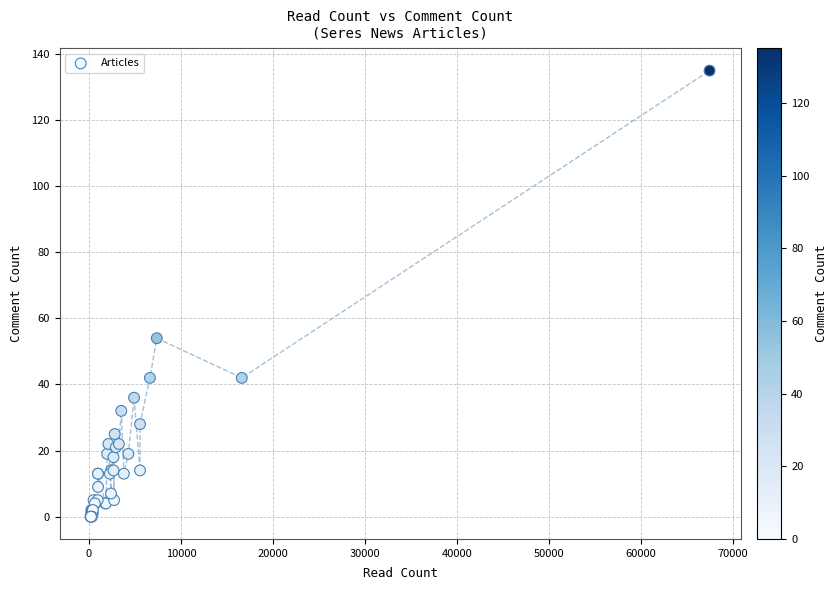

What Y value in the scatter plot is closest to 67?

54